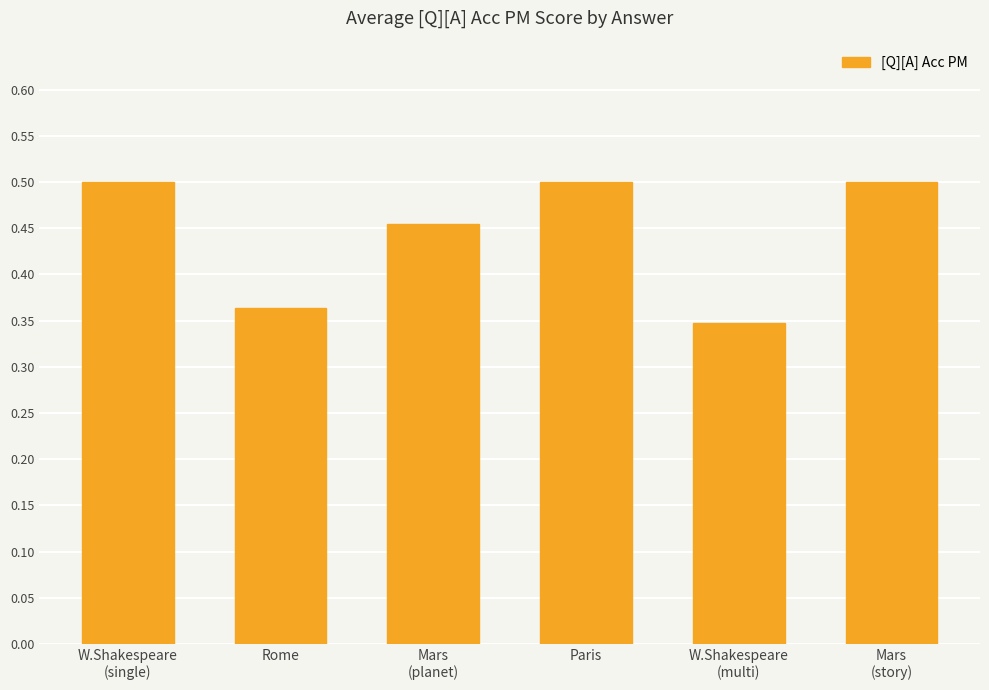

What is the label of the 6th bar from the left?

Mars
(story)